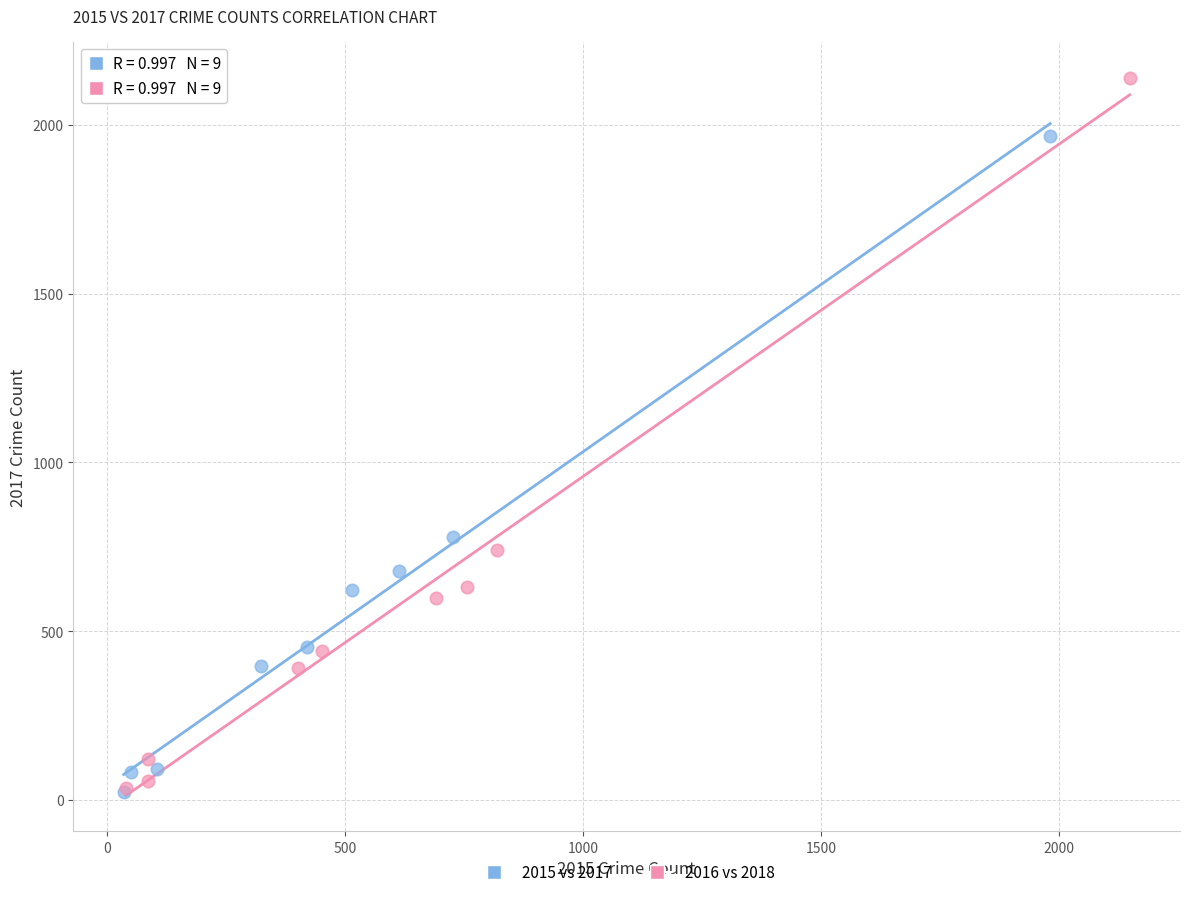

Which series contains the highest Y value?

2016 vs 2018